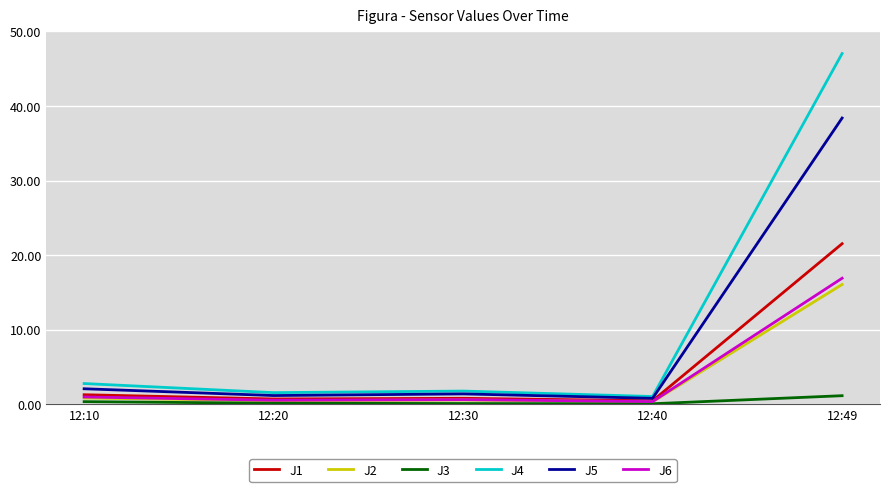

At how many categories does at least one series exceed 9?

1